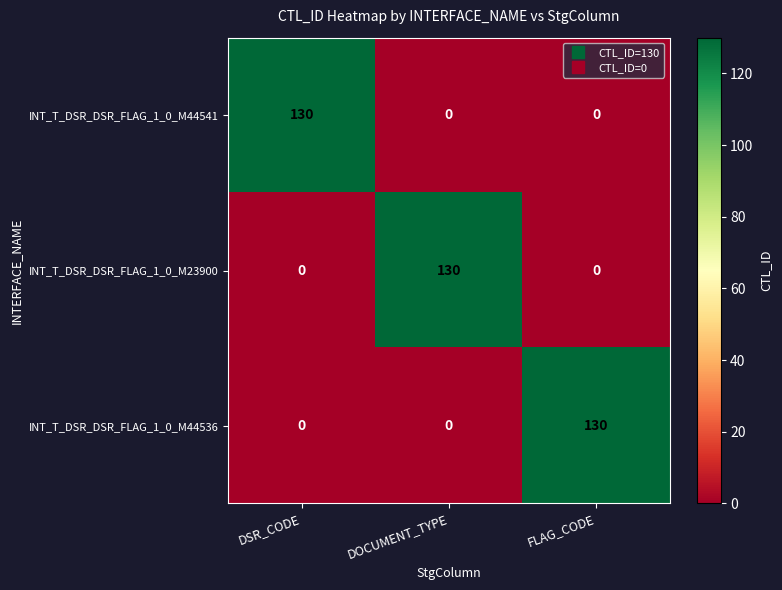

How many distinct data groups are displayed?

3